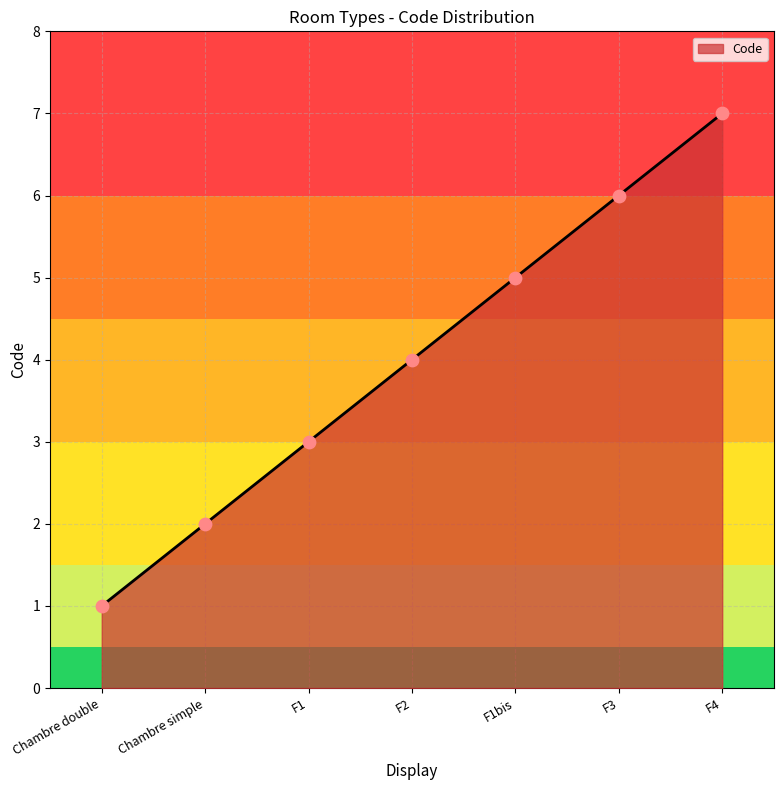

Approximately how many times larger is the value at F4 compared to Chambre simple?

3.5